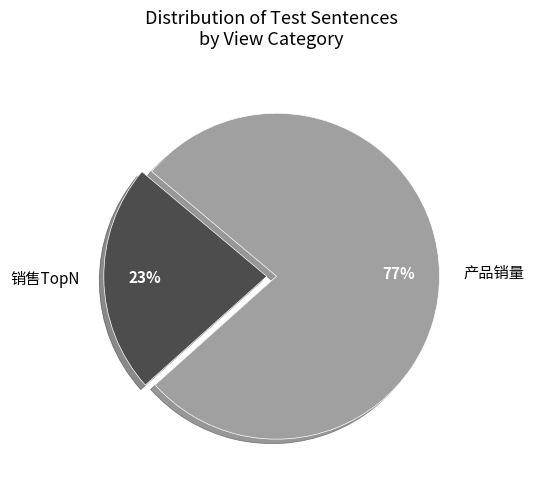

Does 销售TopN account for over 50% of the chart?

No